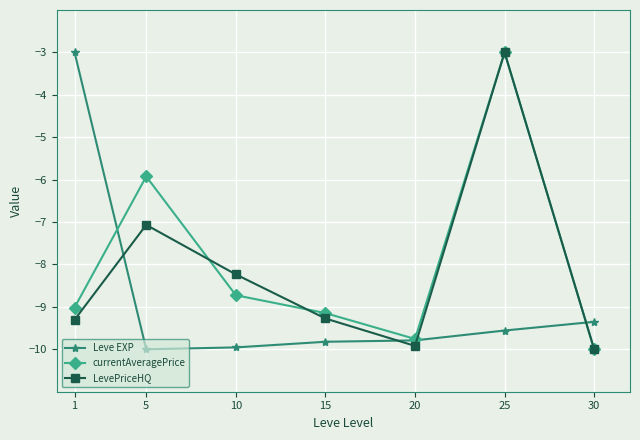

How many values in the LevePriceHQ series exceed -9?

3